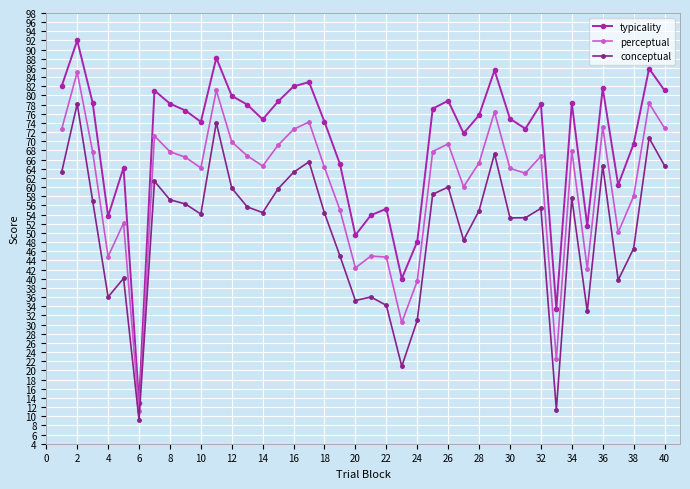

Which series has the largest total across all categories?

typicality